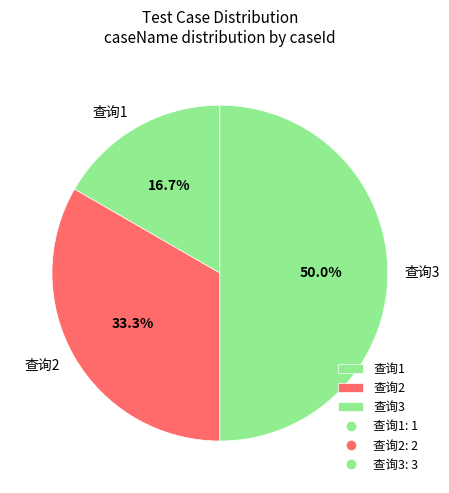

How many slices are in this pie chart?

3